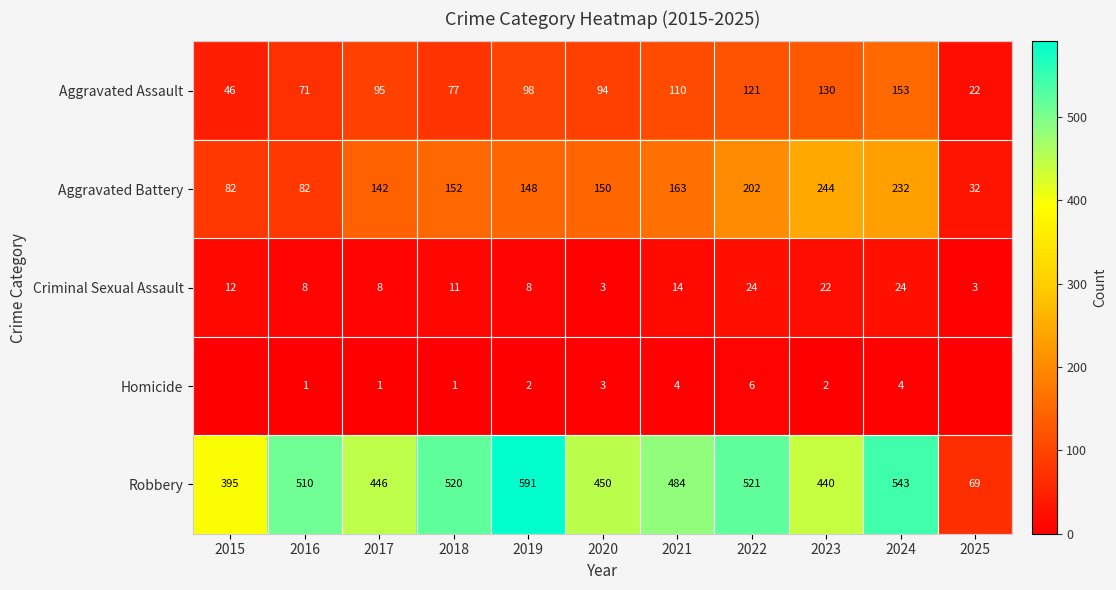

At which label does Robbery first exceed 484?

2016